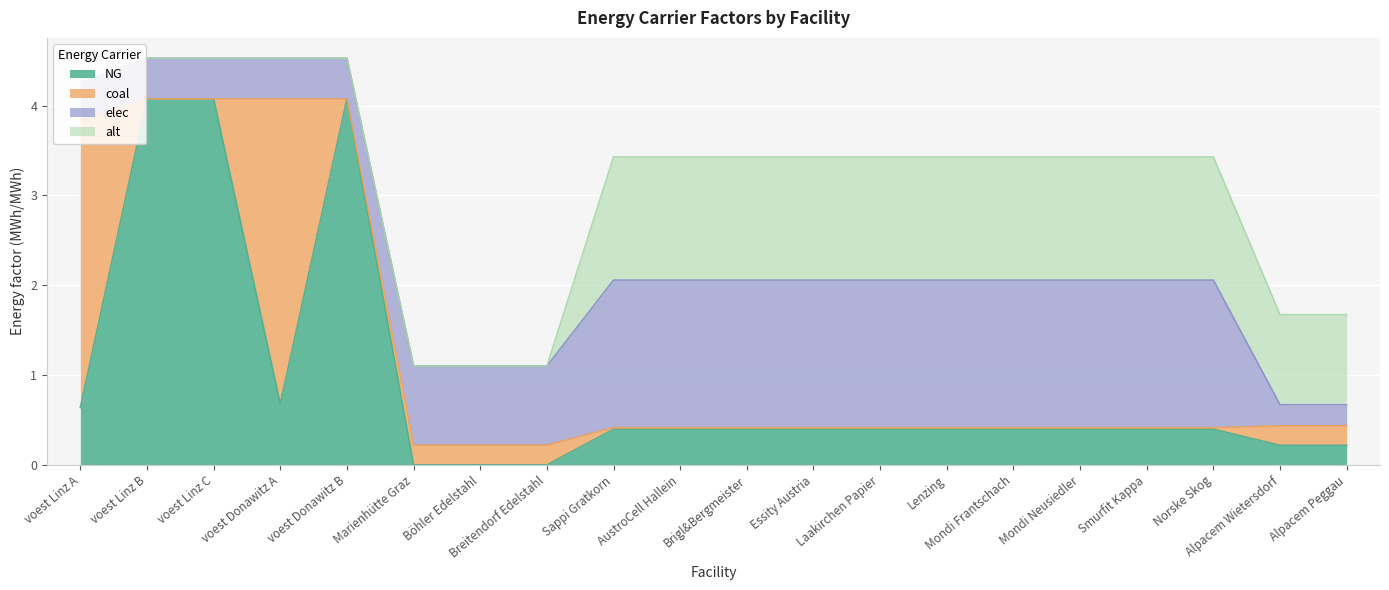

What is the spread (max minus min) of values at Mondi Frantschach?

1.6